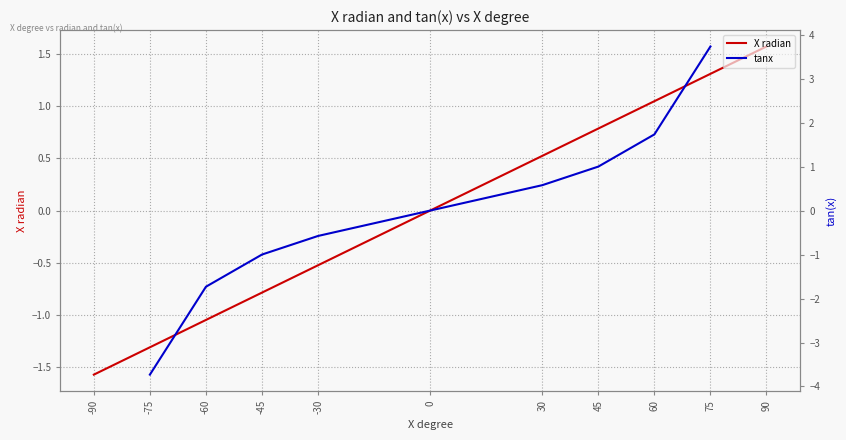

At which label does tanx reach its minimum?

-90